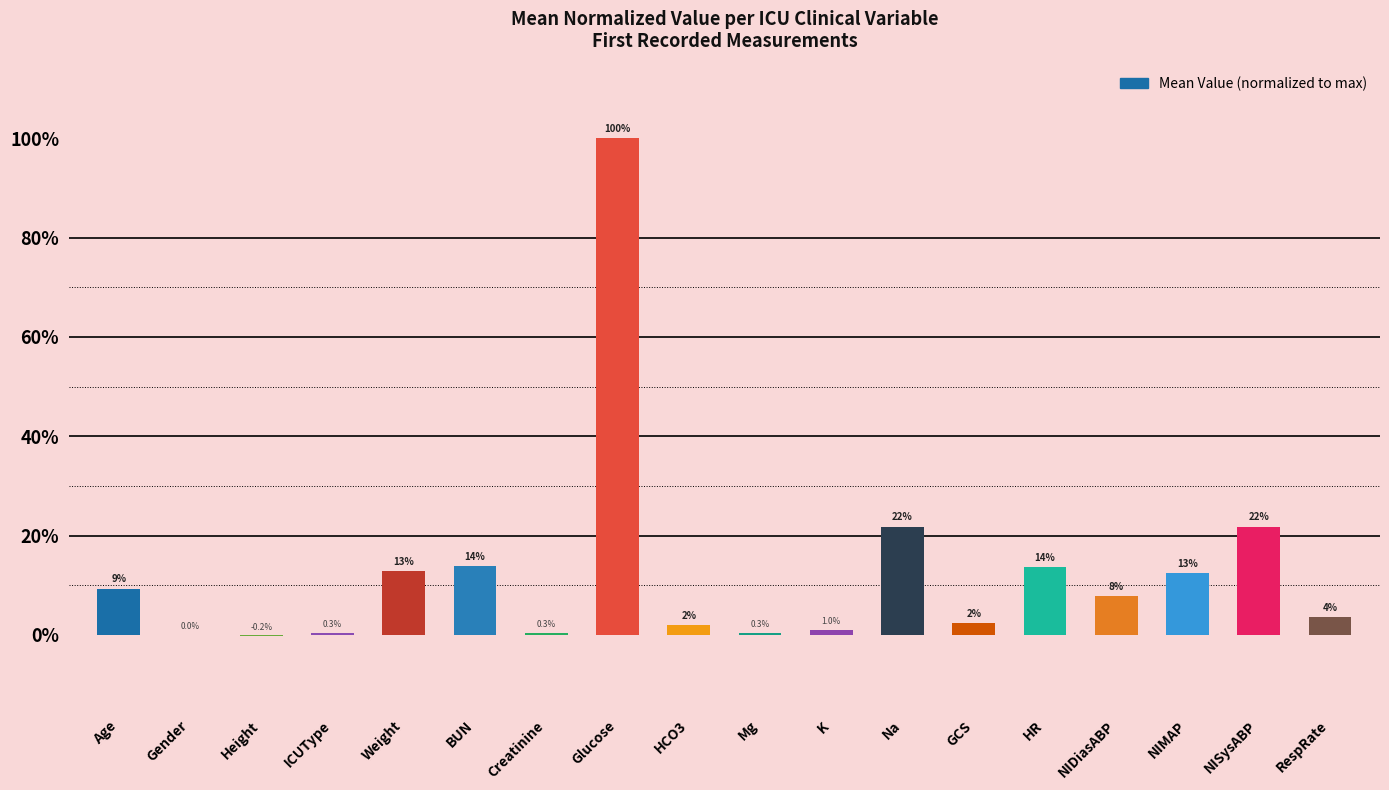

Is it true that the value at Na is 5.1?

False